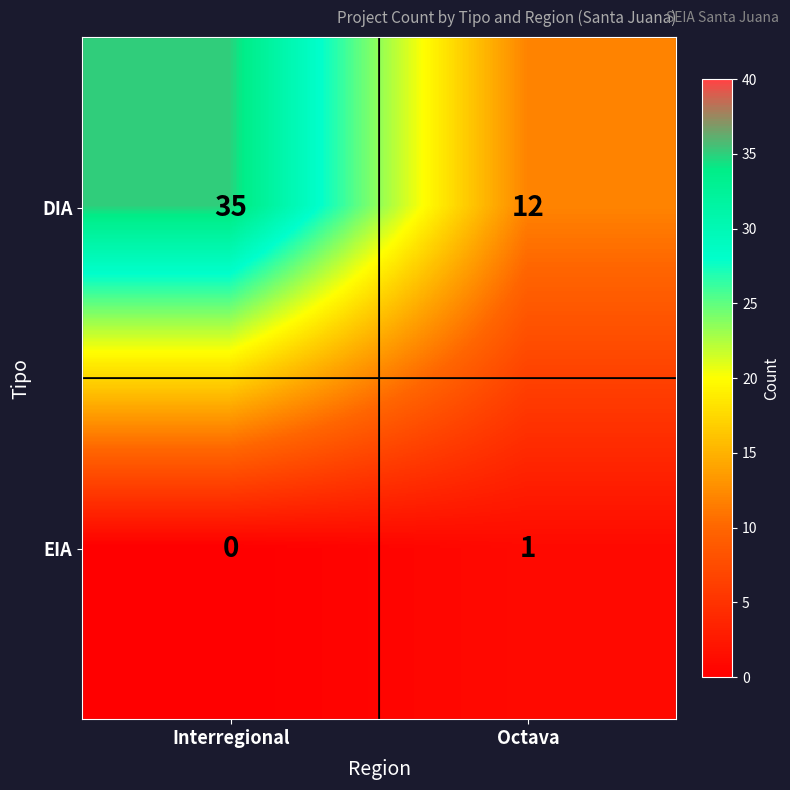

Reading right to left, list all the values displayed in this chart.

DIA: Octava=12	Interregional=35
EIA: Octava=1	Interregional=0